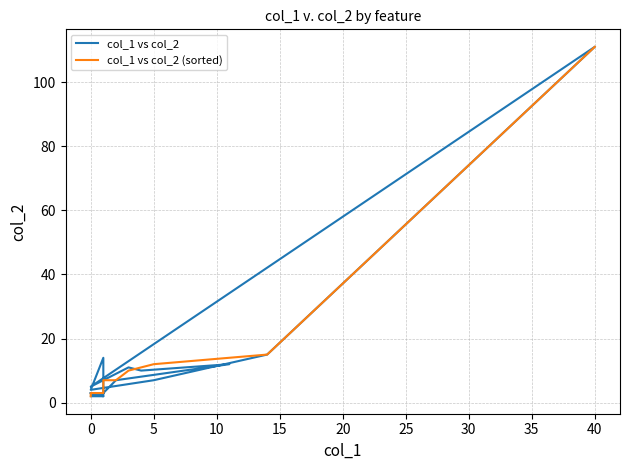

Reading right to left, extract all data points from this chart.

col_1 vs col_2: 3	3	3	7	12	10	11	5	111	15	7	4	14	2	3	2	2	3
col_1 vs col_2 (sorted): 111	15	14	12	11	10	7	7	5	4	3	3	3	3	3	2	2	2